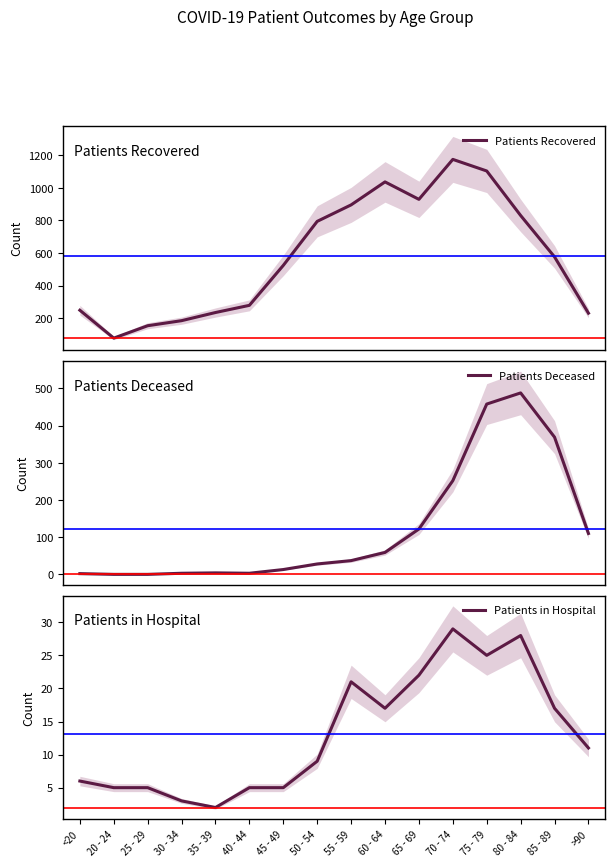

Reading left to right, what are all the values shown in this chart?

Patients Recovered: <20=249	20 - 24=78	25 - 29=154	30 - 34=185	35 - 39=235	40 - 44=279	45 - 49=524	50 - 54=794	55 - 59=895	60 - 64=1036	65 - 69=929	70 - 74=1174	75 - 79=1103	80 - 84=830	85 - 89=576	>90=231
Patients Deceased: <20=2	20 - 24=0	25 - 29=0	30 - 34=3	35 - 39=4	40 - 44=3	45 - 49=13	50 - 54=28	55 - 59=37	60 - 64=59	65 - 69=122	70 - 74=252	75 - 79=458	80 - 84=488	85 - 89=369	>90=110
Patients in Hospital: <20=6	20 - 24=5	25 - 29=5	30 - 34=3	35 - 39=2	40 - 44=5	45 - 49=5	50 - 54=9	55 - 59=21	60 - 64=17	65 - 69=22	70 - 74=29	75 - 79=25	80 - 84=28	85 - 89=17	>90=11